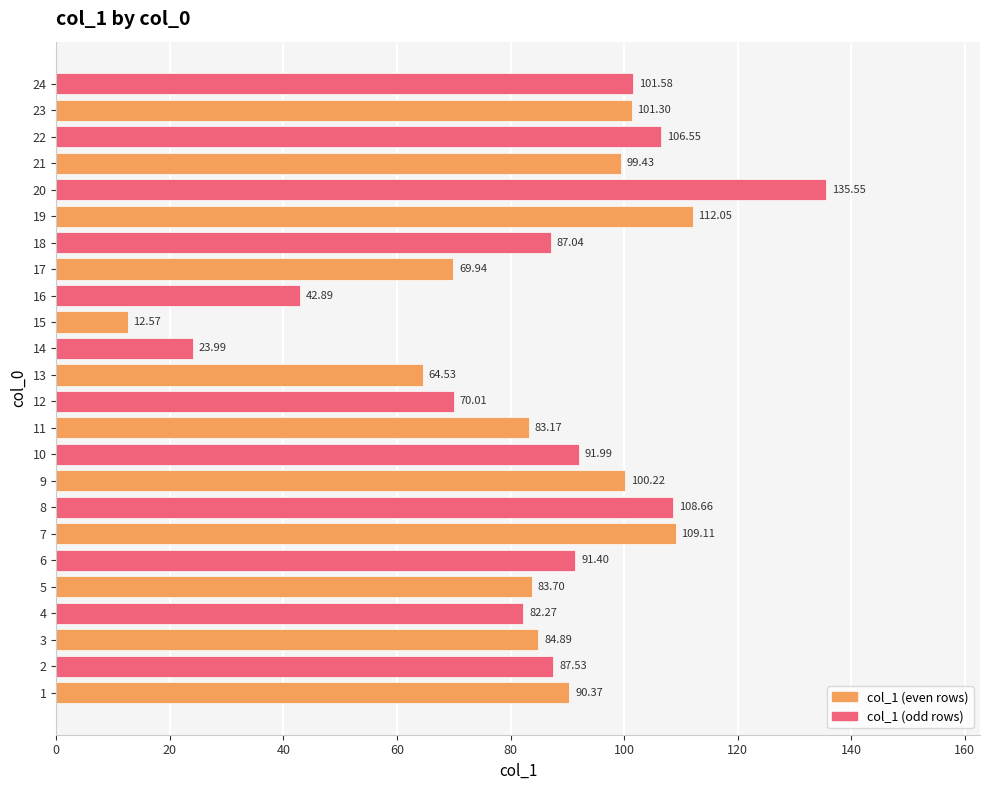

At which label is the value closest to 74?

12